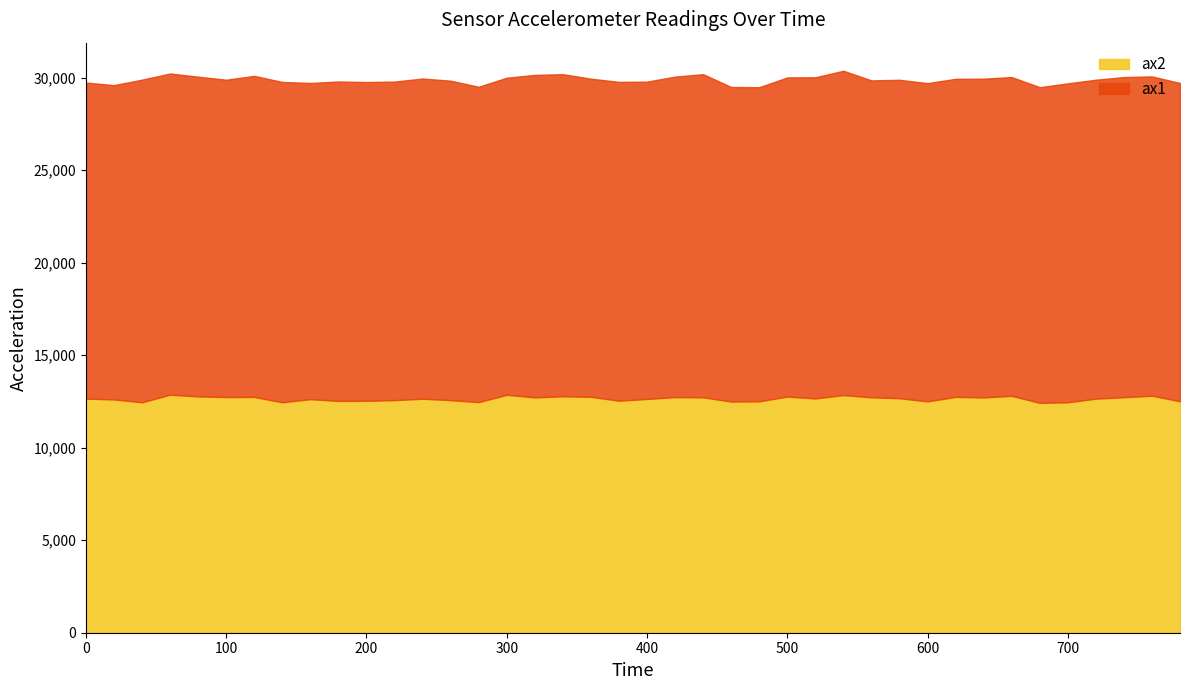

Is it true that ax2 equals 12568 at 220?

True